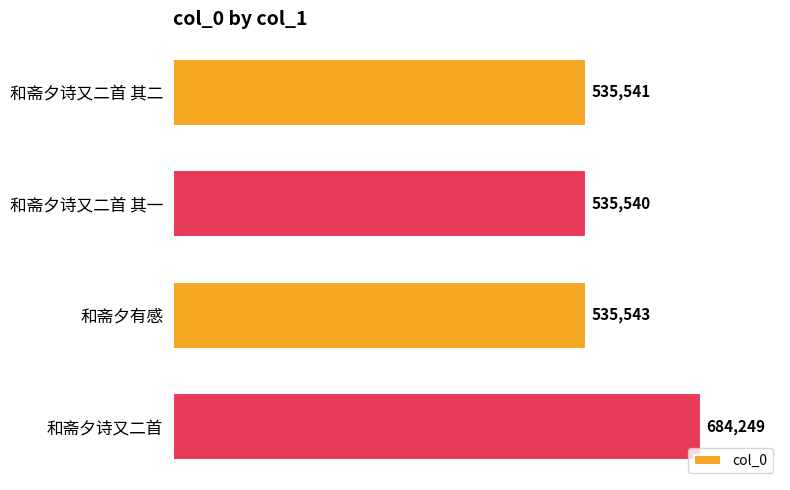

List the labels in order of value, smallest first.

和斋夕诗又二首 其一, 和斋夕诗又二首 其二, 和斋夕有感, 和斋夕诗又二首